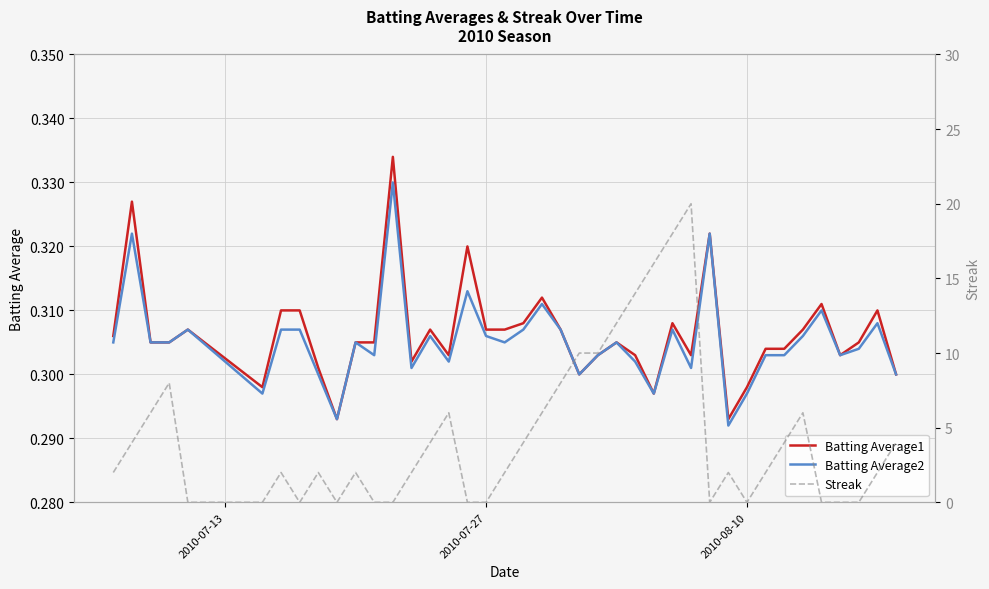

The Batting Average1 series shows 0.3 at 2010-08-10. True or false?

True